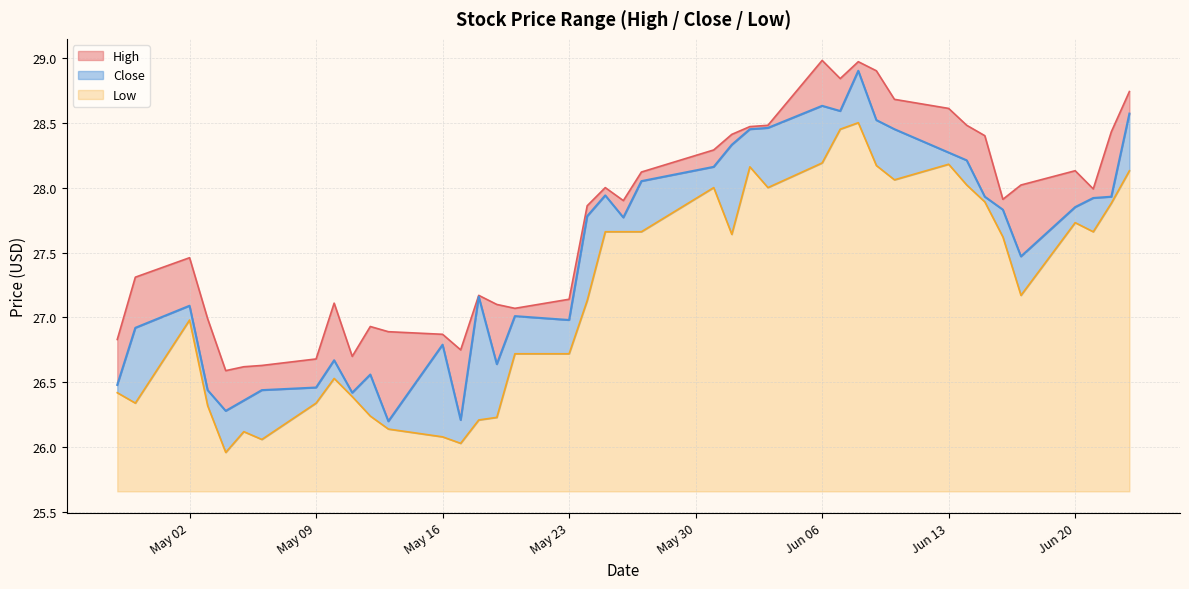

Which category has the highest value across all series?

Jun 06